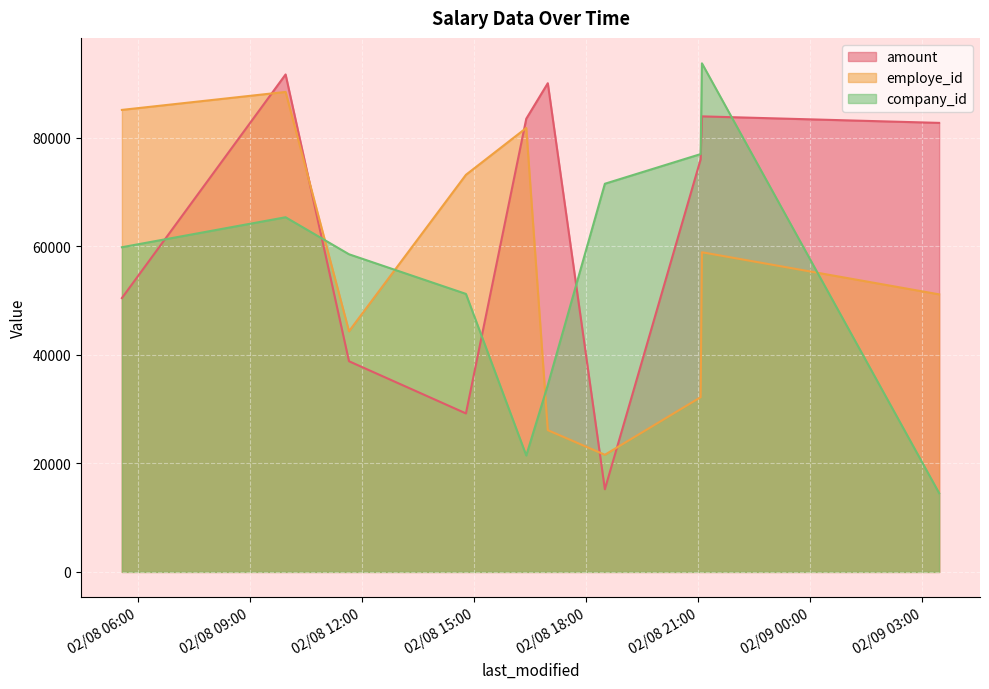

At how many categories does at least one series exceed 42413?

10